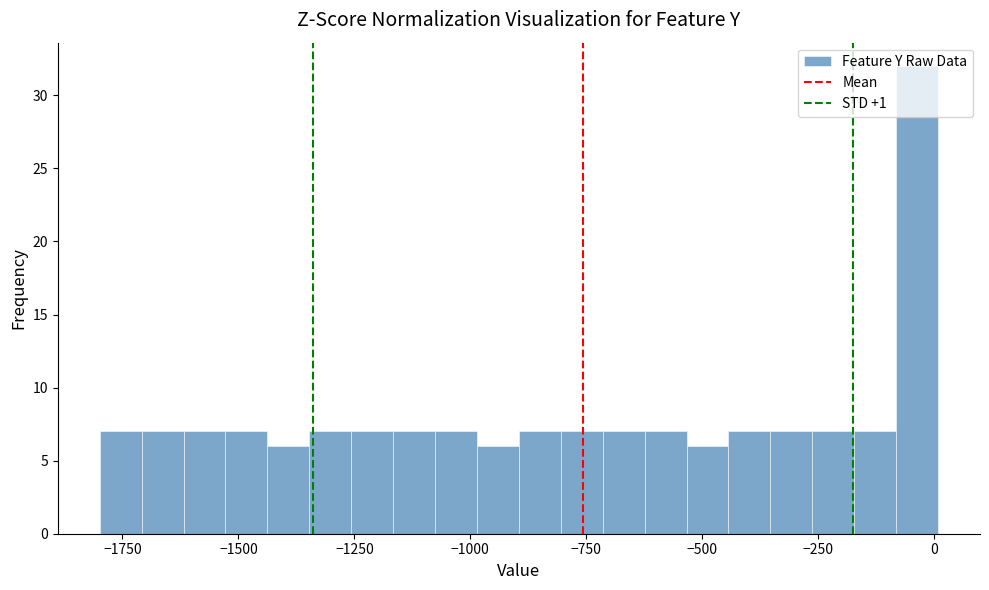

Read against the x-axis, roughly where is the centre of the tallest bar?

-50